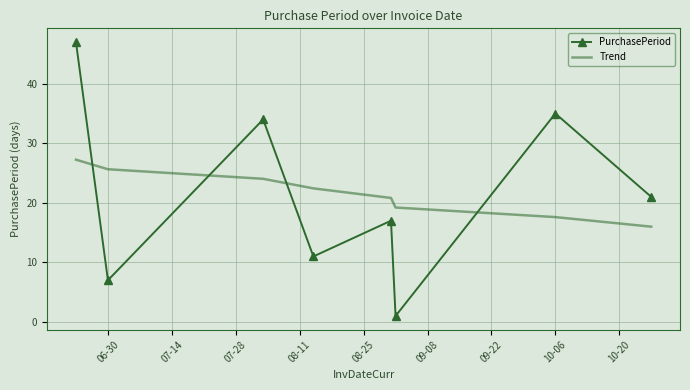

After their last crossing, which series has the higher values: Trend or PurchasePeriod?

PurchasePeriod